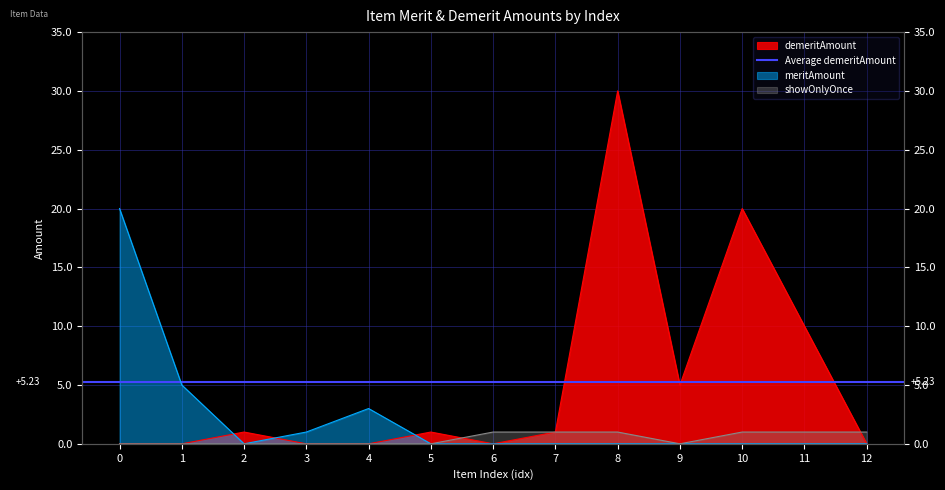

How many interior local valleys does the showOnlyOnce series have?

1